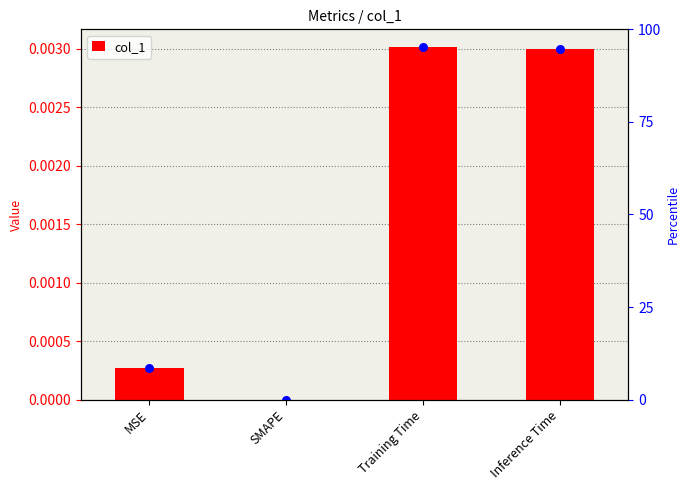

Which has a higher value, MSE or SMAPE?

MSE